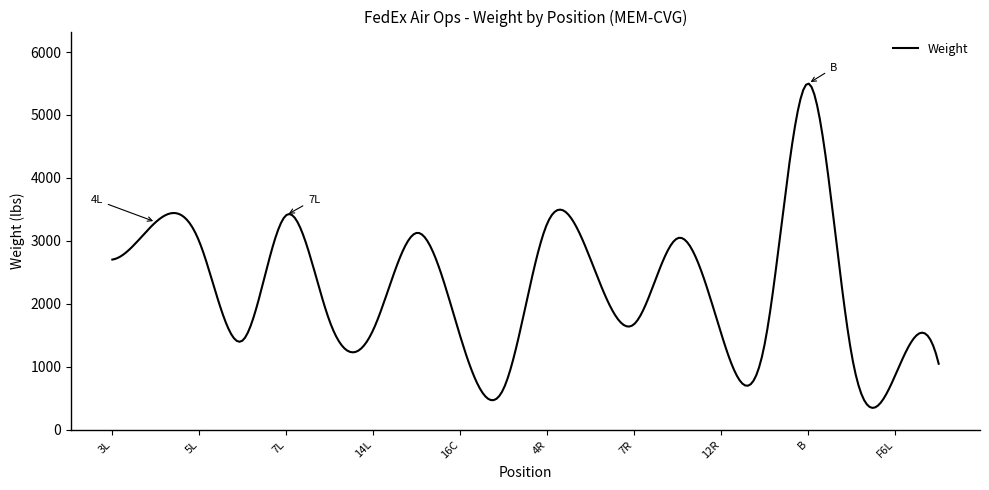

Does the chart display data point markers on the line(s)?

No